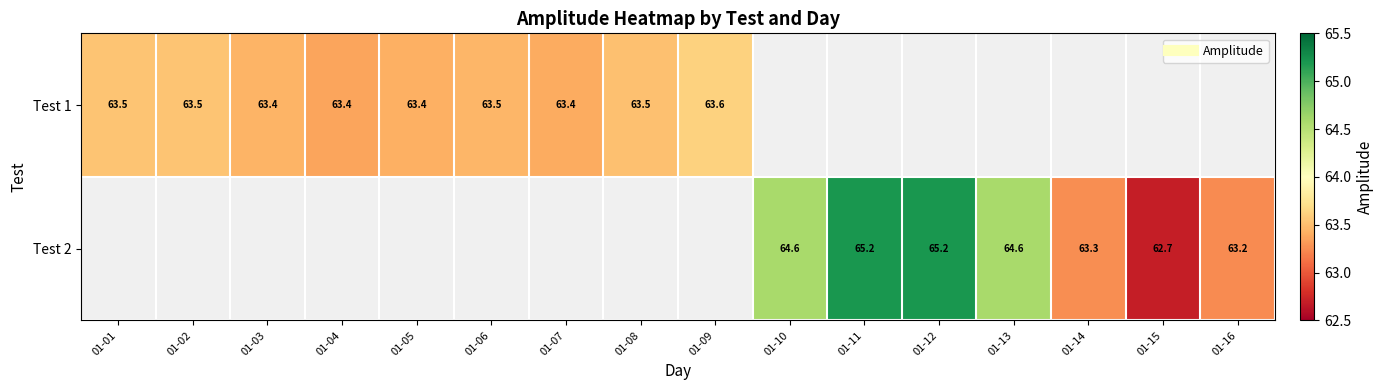

Rank the categories by Test 2 value from highest to lowest.

01-01, 01-02, 01-03, 01-04, 01-05, 01-06, 01-07, 01-08, 01-09, 01-12, 01-11, 01-10, 01-13, 01-14, 01-16, 01-15